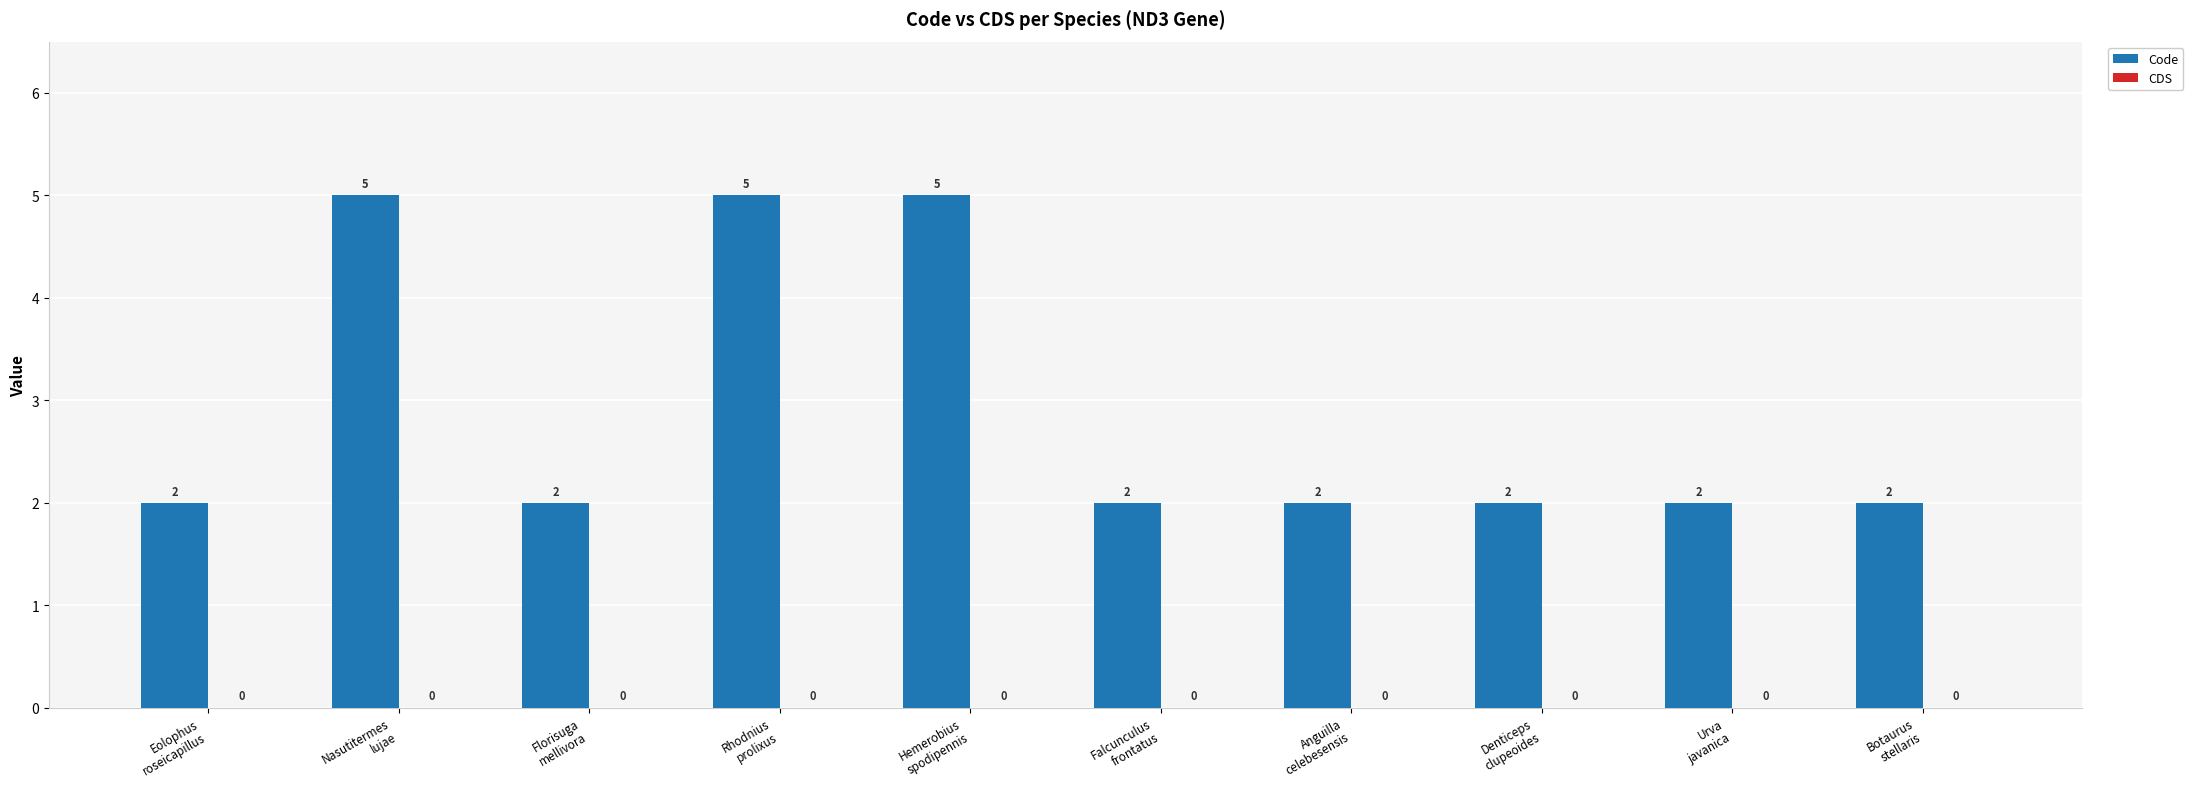

How many bars are there in total?

10